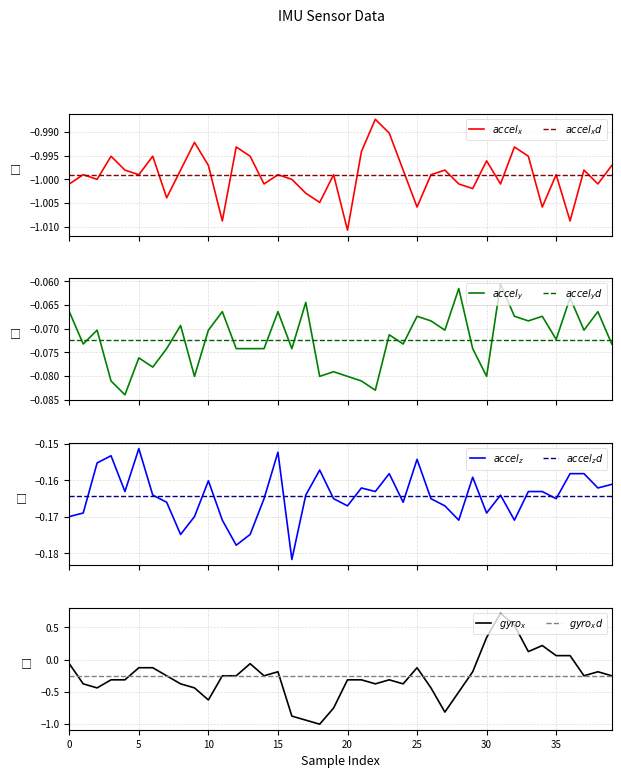

How many values in gyro_x are below zero?

33